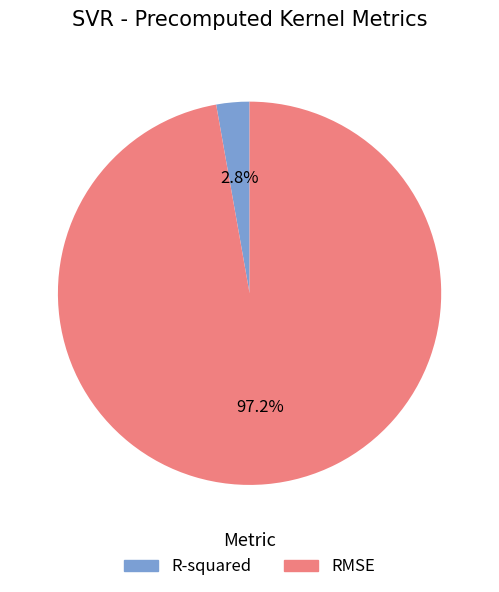

To the nearest percent, what percentage of the pie is RMSE?

97%